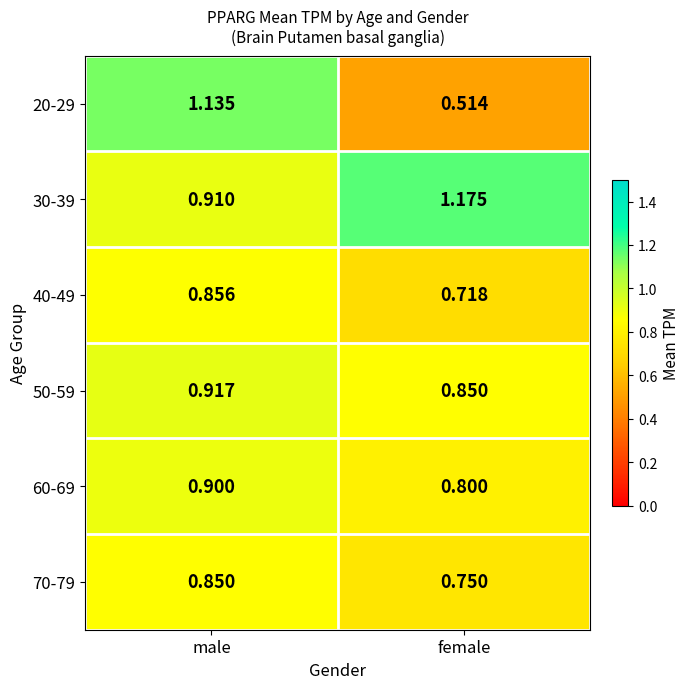

At which label does 20-29 reach its peak?

male